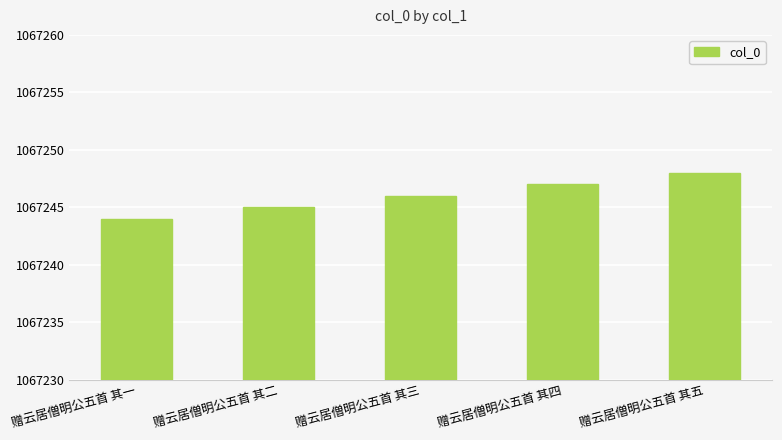

True or false: the data shows 399547 at 赠云居僧明公五首 其四.

False